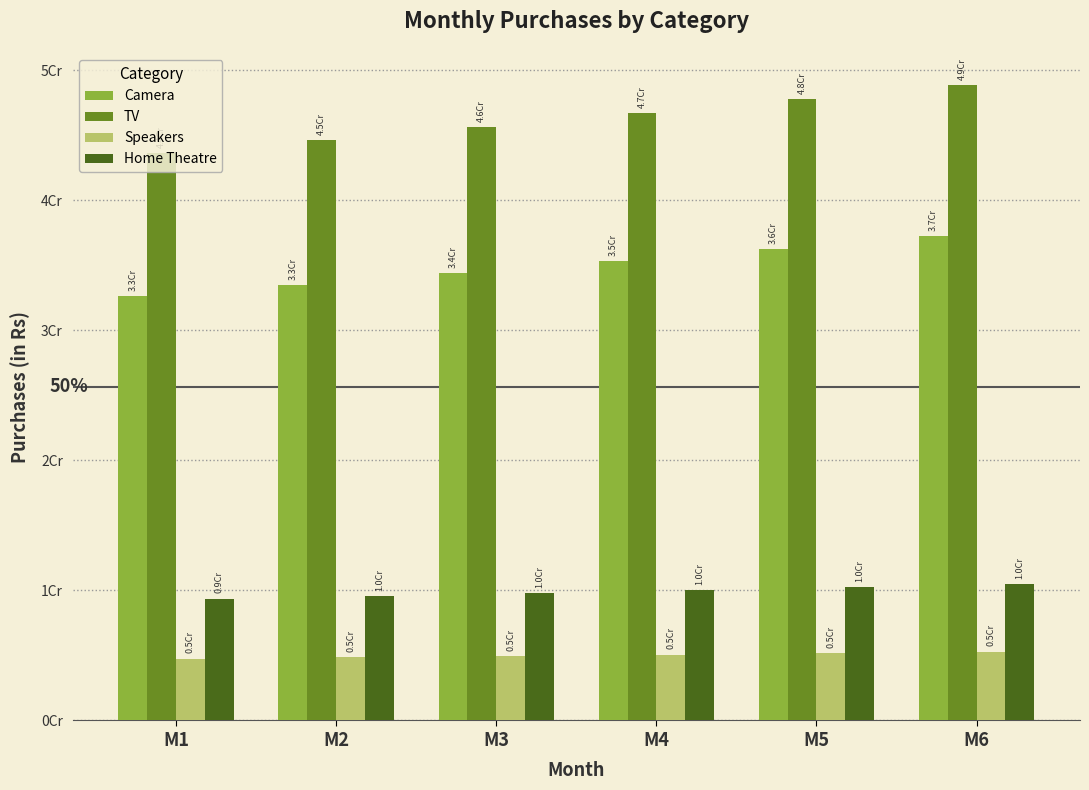

Which series has the largest total across all categories?

TV